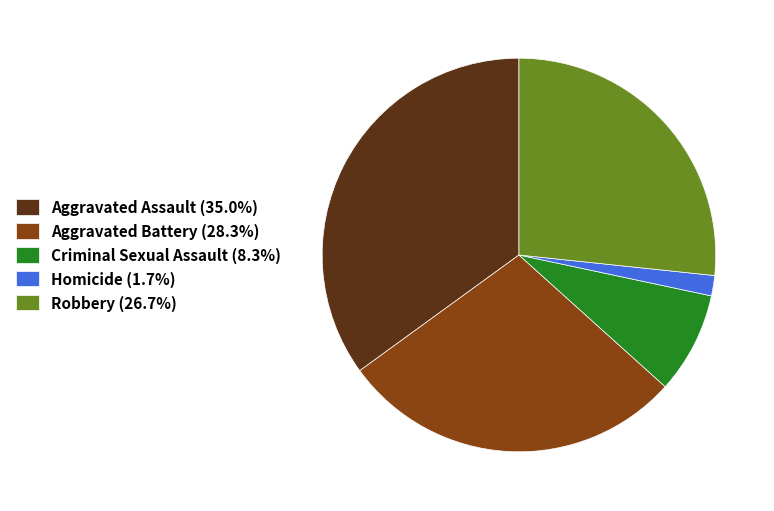

Is the sum of Criminal Sexual Assault (8.3%) and Robbery (26.7%) greater than half?

No